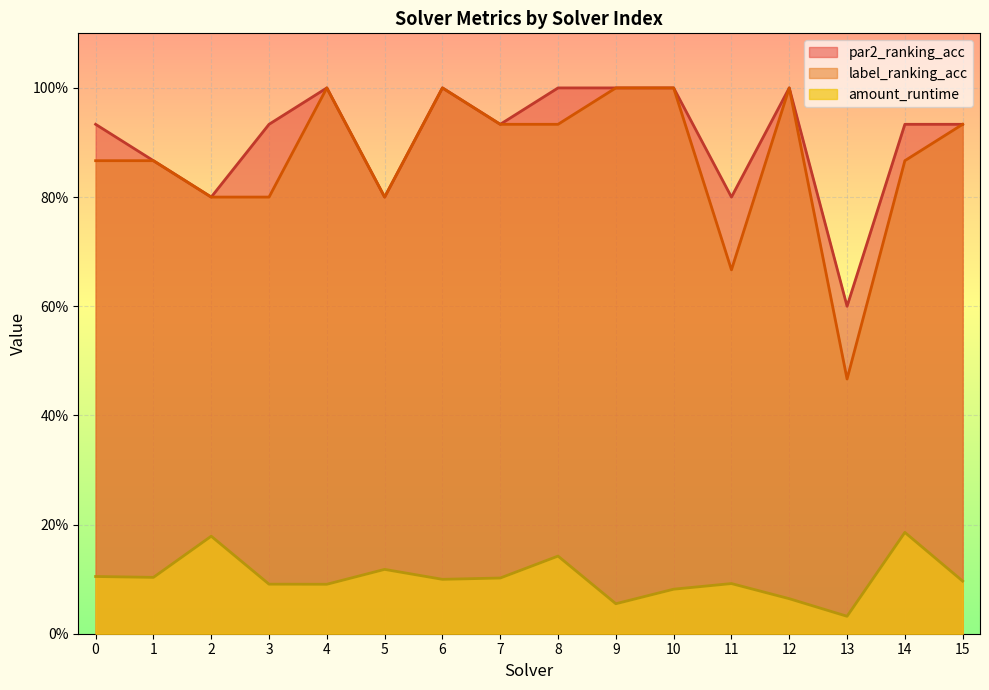

Which series has the widest spread of values?

label_ranking_acc